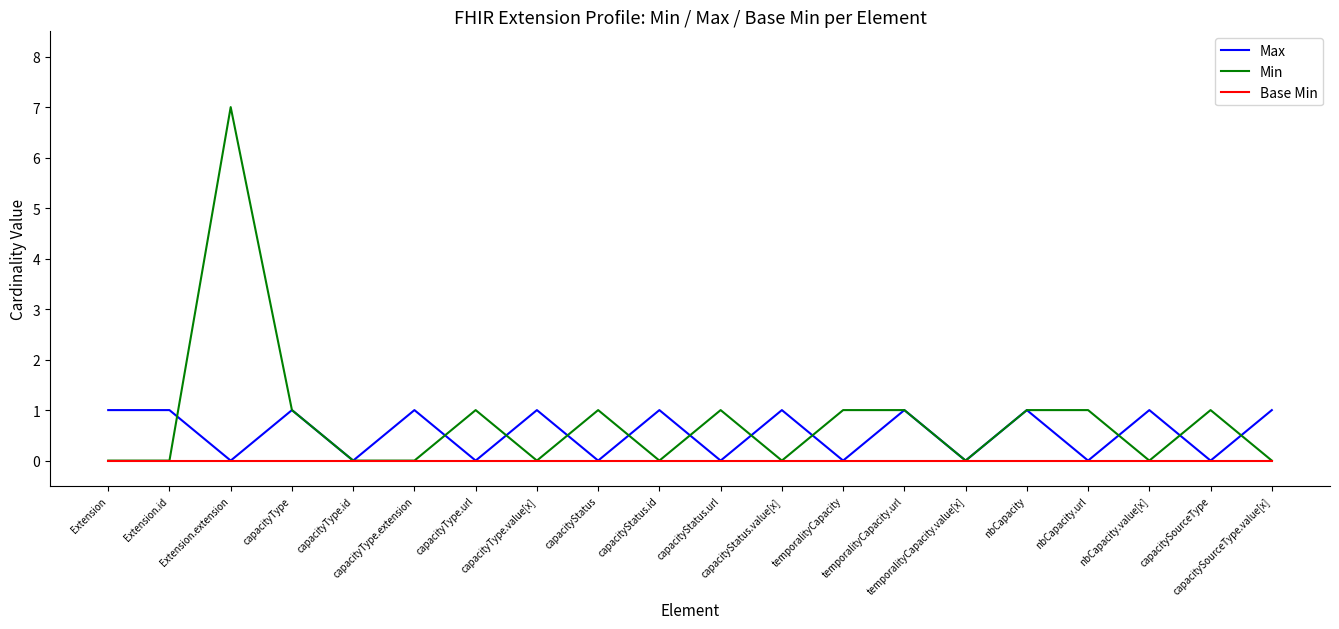

Between capacityType and capacityType.value[x], which series saw the biggest shift?

Min